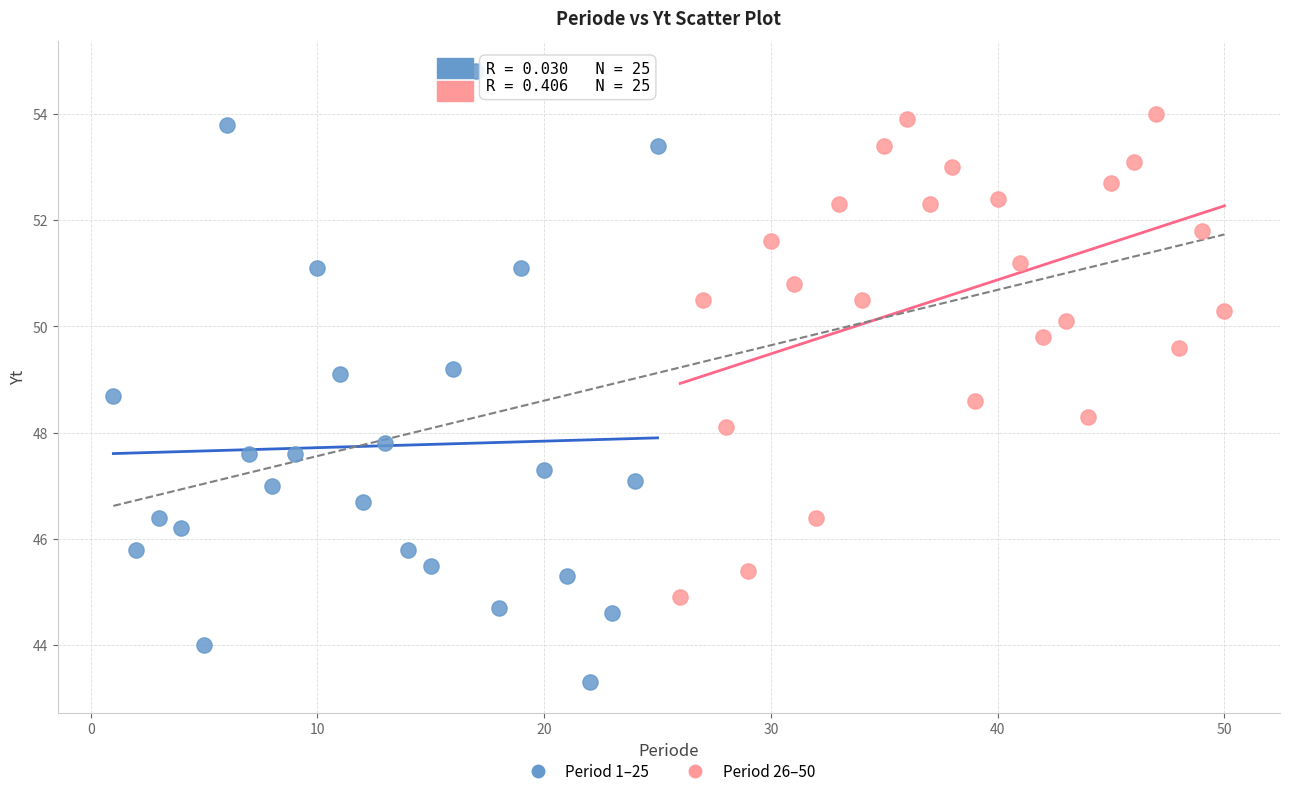

Which series has the largest Y range (max minus min)?

Period 1–25